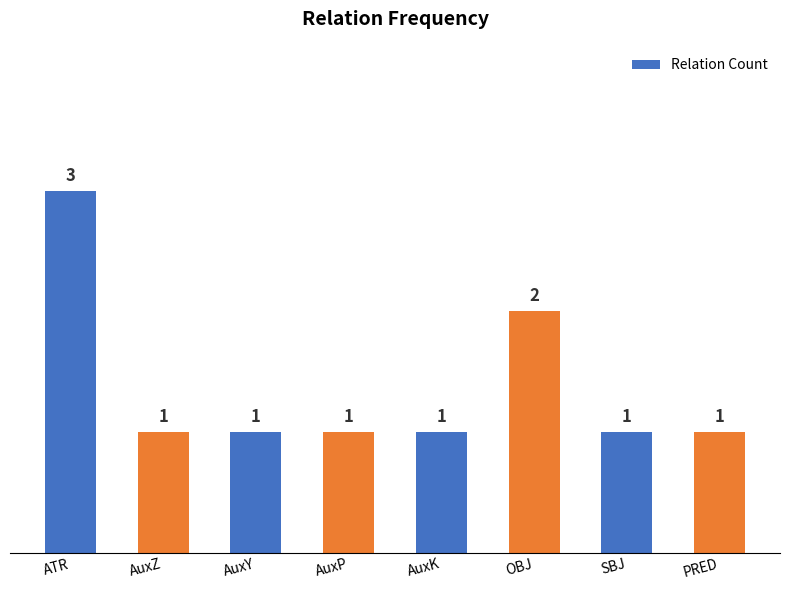

What is the difference between the maximum and minimum values?

2